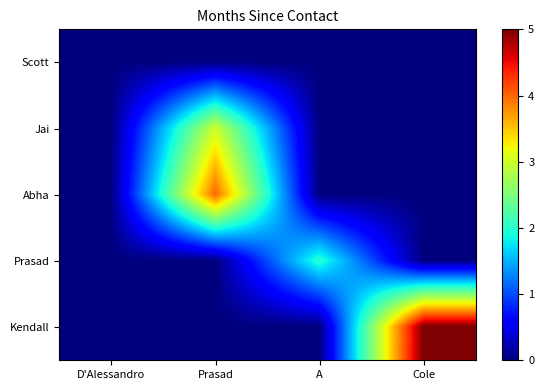

How many distinct data groups are displayed?

5